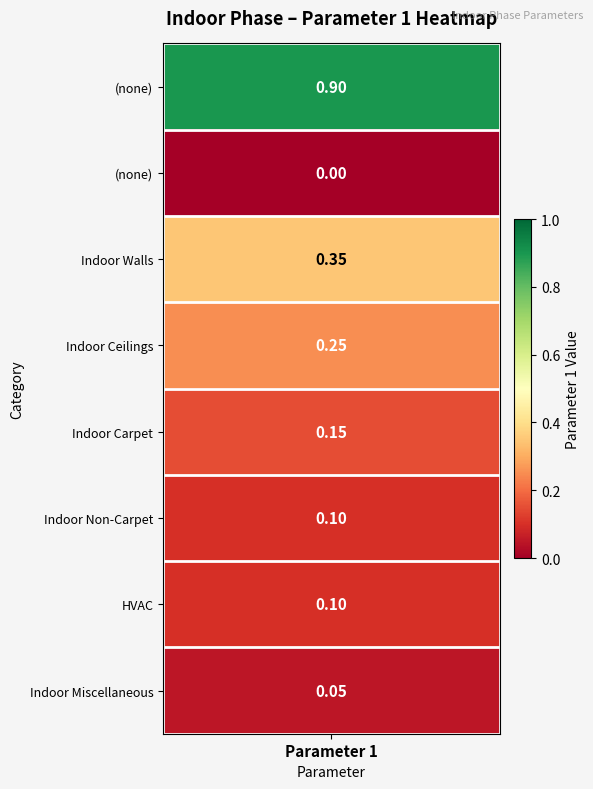

Reading right to left, what are all the values shown in this chart?

0.1	0.1	0.1	0.1	0.2	0.3	0.0	0.9